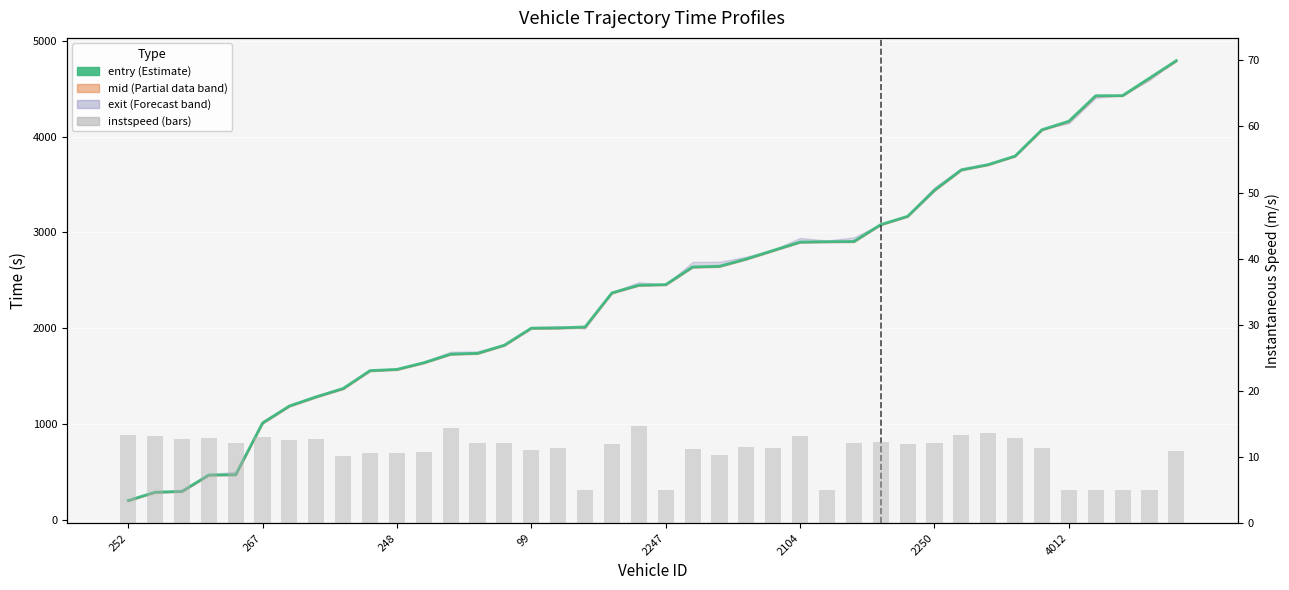

What is the difference between the maximum and minimum values in the entry series?

4592.0